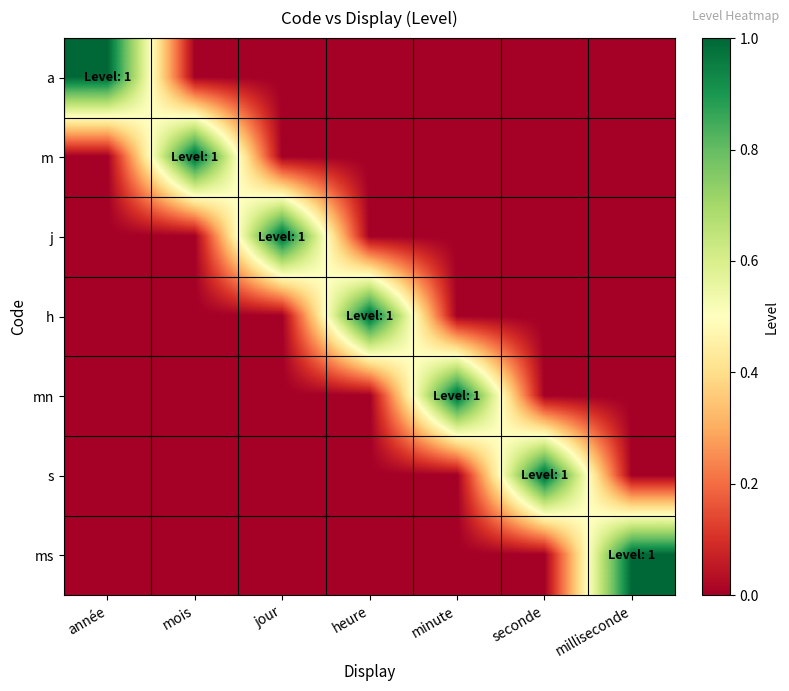

Rank the series at heure from lowest to highest value.

a, m, j, mn, s, ms, h